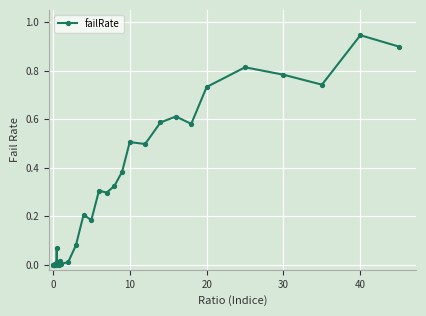

True or false: there are more than 1 points higher than both neighbors.

True